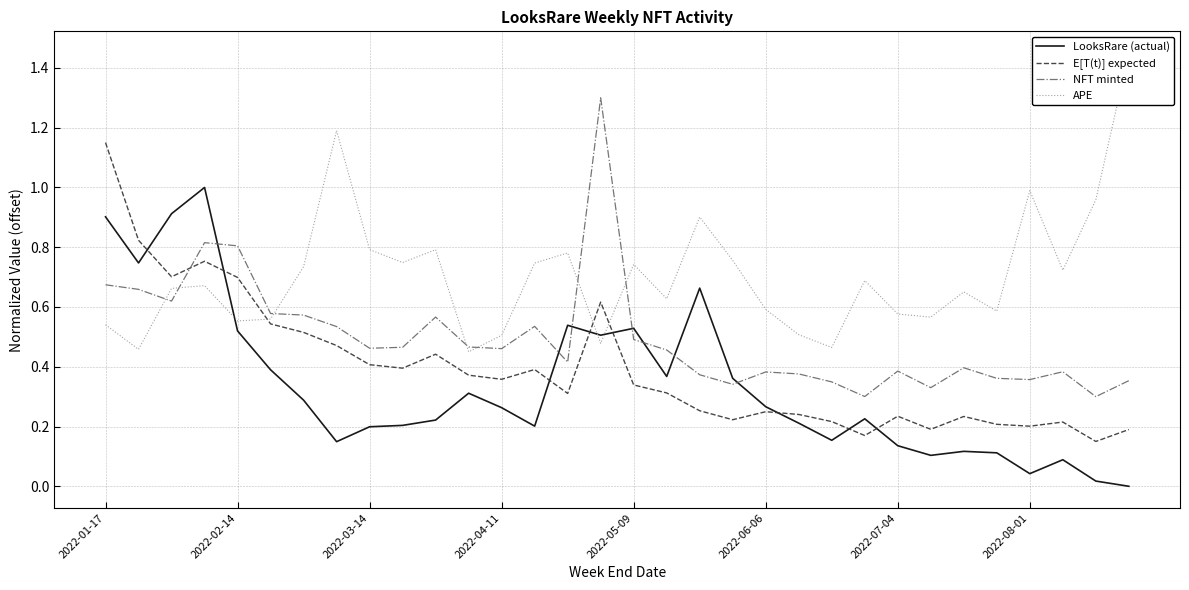

What is the maximum value for E[T(t)] expected?

1.1